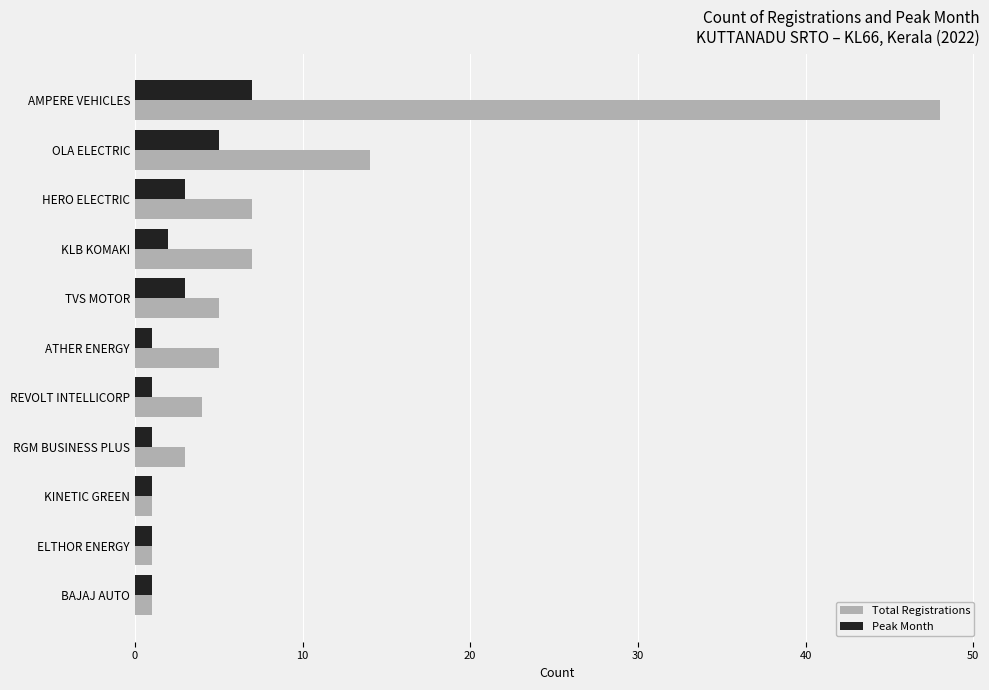

List the series in order of their peak value, lowest first.

Peak Month, Total Registrations